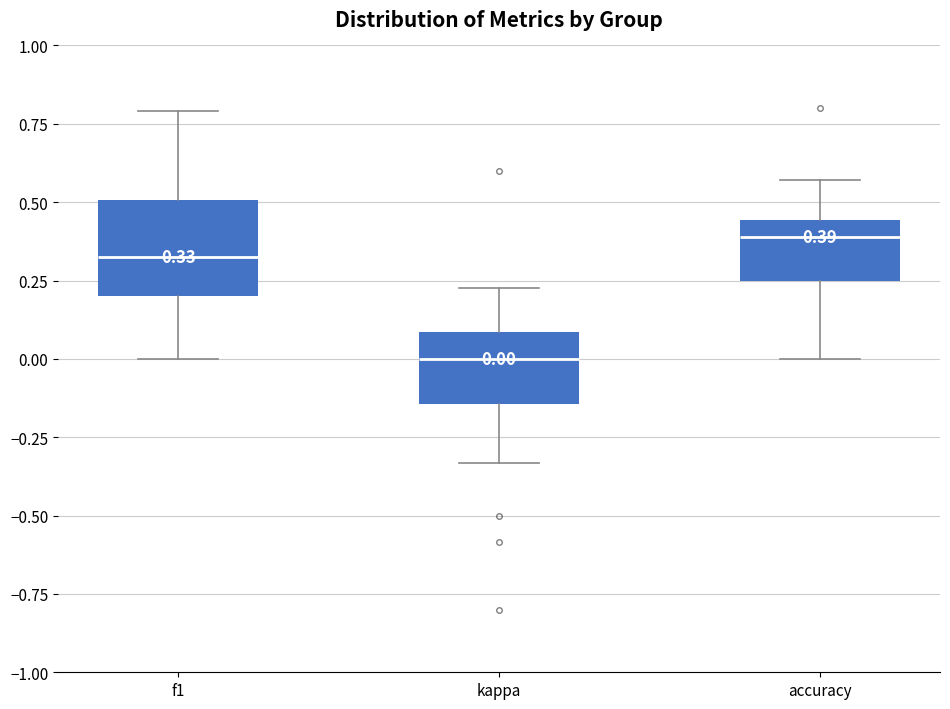

Which box has the lowest median line?

kappa